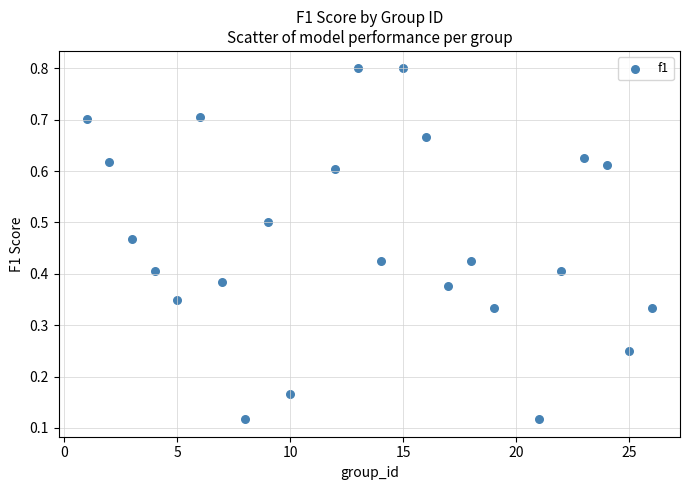

How many data points are displayed?

24